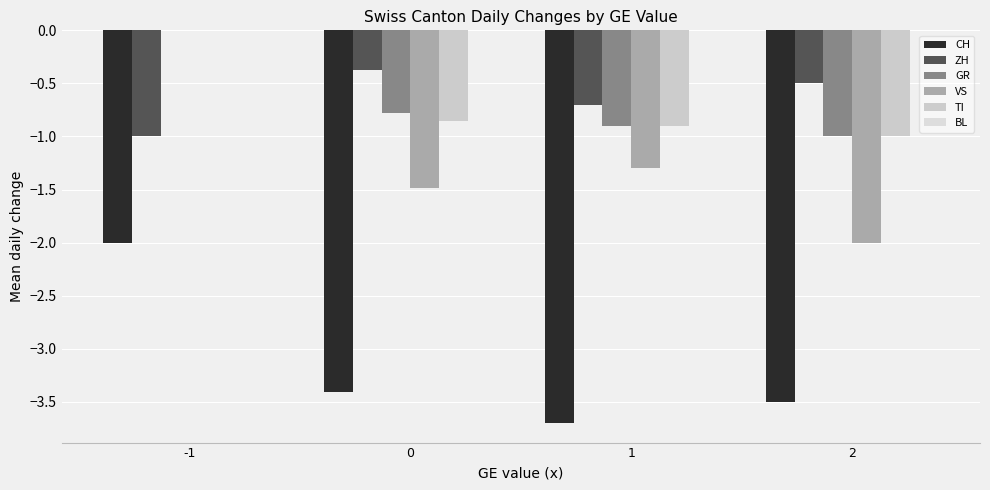

Which series changed the most between -1 and 0?

VS